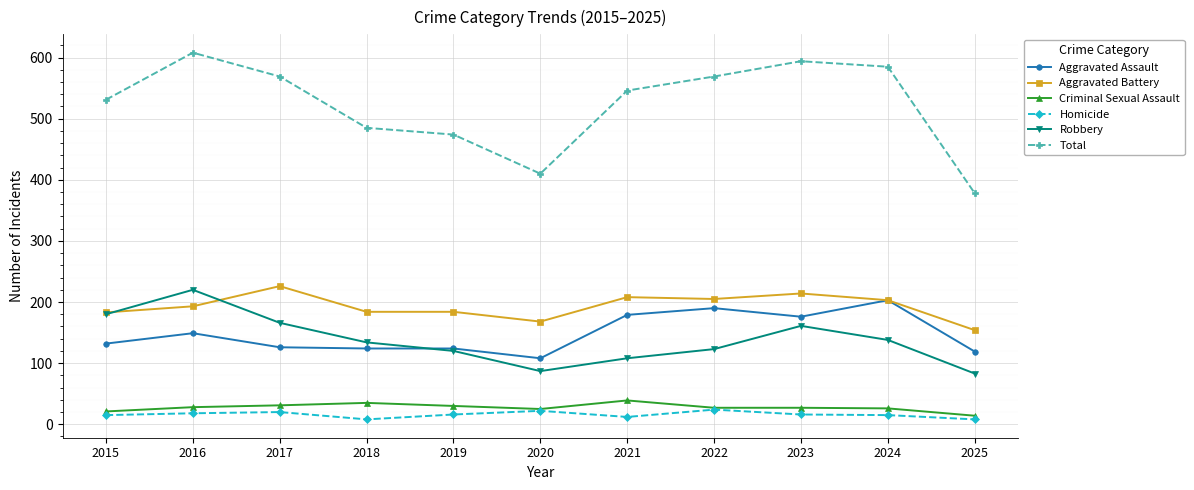

How many categories are shown in the chart?

11